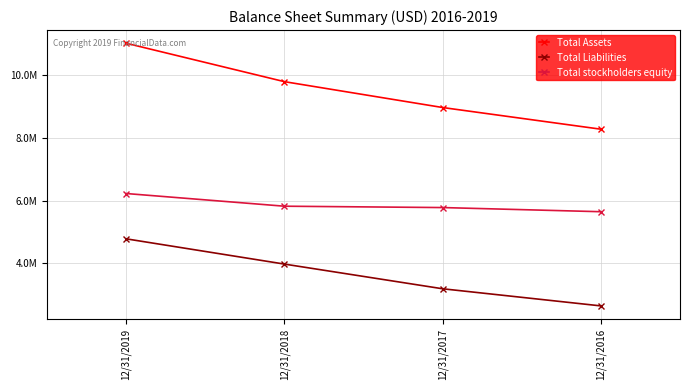

Rank the series by their maximum value, from highest to lowest.

Total Assets, Total stockholders equity, Total Liabilities